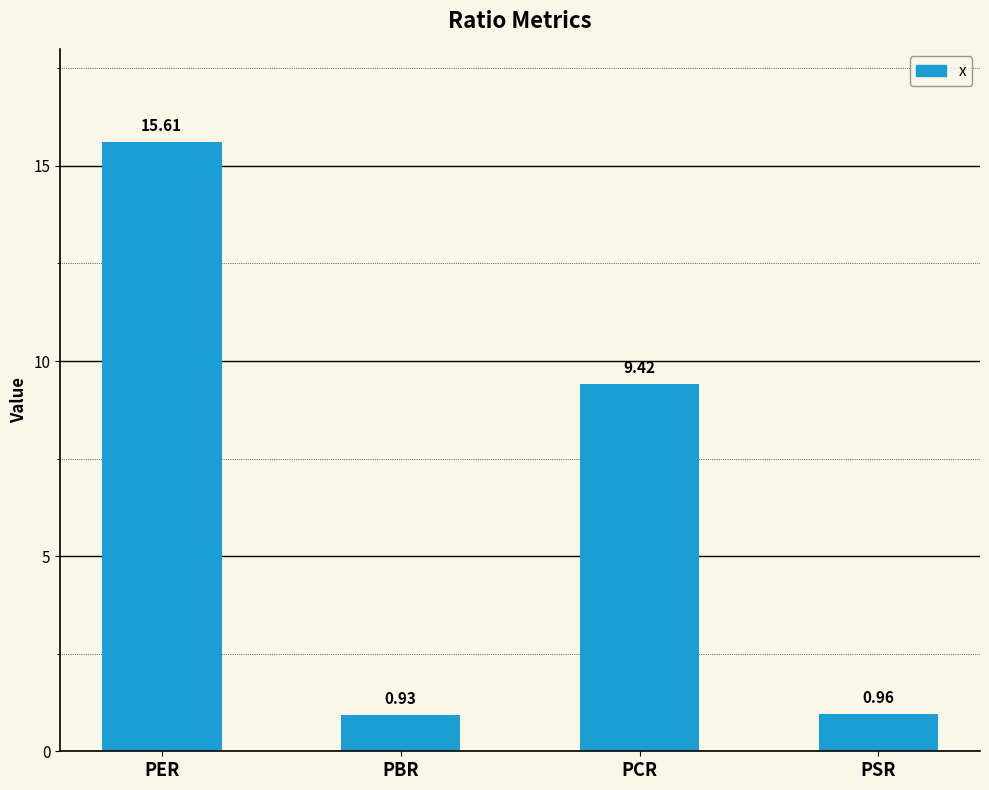

What is the difference between the values at PBR and PCR?

8.5